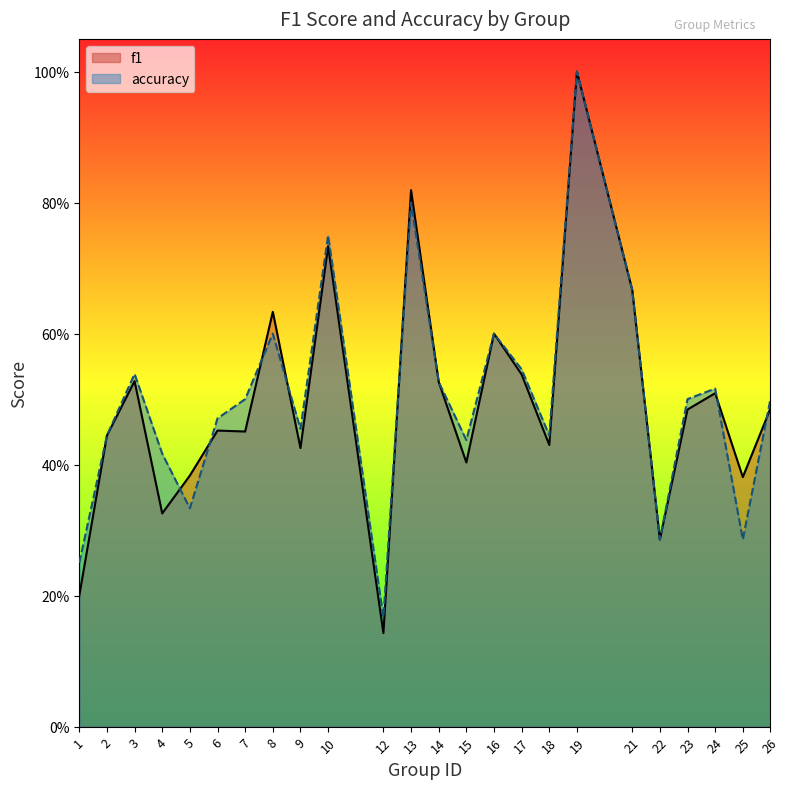

Where do accuracy and f1 first cross each other?

4 and 5